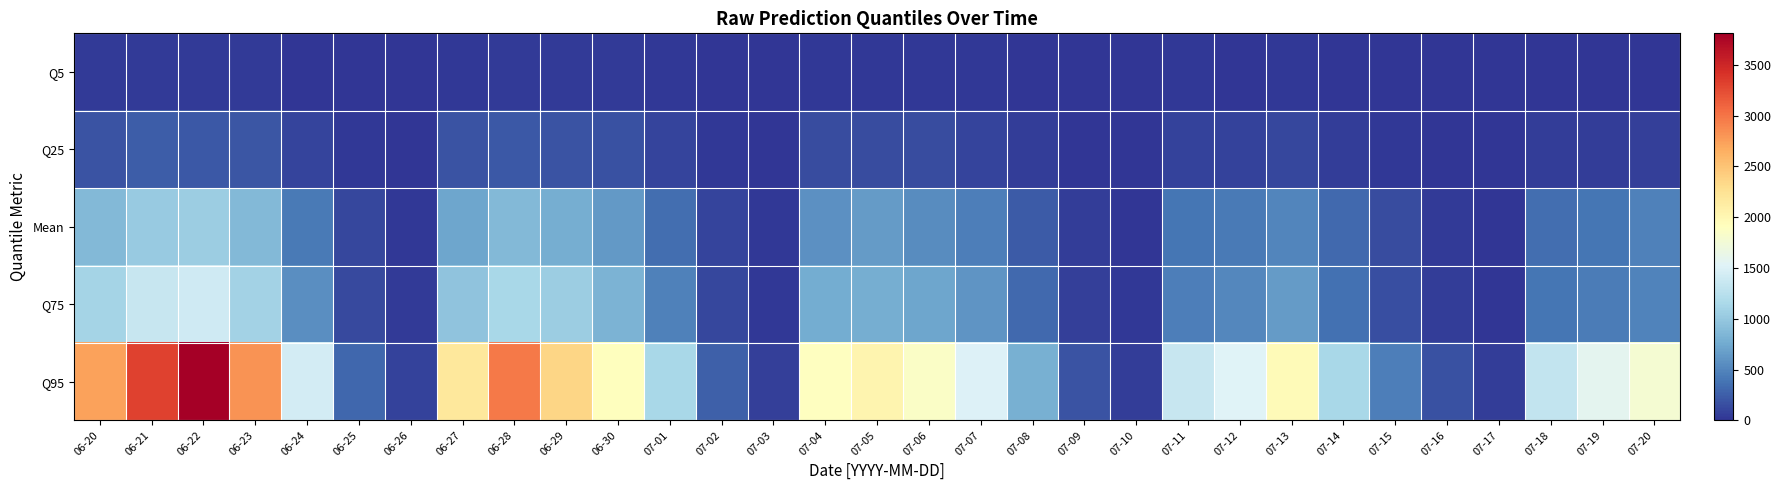

Reading left to right, what are all the values shown in this chart?

Q5: 06-20=30.0	06-21=42.0	06-22=39.0	06-23=35.0	06-24=12.0	06-25=4.0	06-26=0.0	06-27=27.0	06-28=34.0	06-29=33.0	06-30=38.0	07-01=17.0	07-02=3.0	07-03=1.0	07-04=25.0	07-05=23.0	07-06=22.0	07-07=15.0	07-08=8.0	07-09=2.0	07-10=0.0	07-11=15.0	07-12=12.0	07-13=18.0	07-14=8.0	07-15=3.0	07-16=1.0	07-17=0.0	07-18=7.0	07-19=8.0	07-20=7.0
Q25: 06-20=181.0	06-21=246.0	06-22=223.0	06-23=206.0	06-24=104.0	06-25=25.0	06-26=6.0	06-27=185.0	06-28=215.0	06-29=183.0	06-30=177.0	07-01=93.0	07-02=22.0	07-03=5.0	07-04=140.0	07-05=146.0	07-06=142.0	07-07=99.0	07-08=57.0	07-09=14.0	07-10=3.0	07-11=84.0	07-12=81.0	07-13=108.0	07-14=51.0	07-15=25.0	07-16=8.0	07-17=2.0	07-18=55.0	07-19=59.0	07-20=65.0
Mean: 06-20=867.1	06-21=1016.3	06-22=1047.1	06-23=866.6	06-24=430.9	06-25=107.6	06-26=26.1	06-27=724.2	06-28=873.1	06-29=787.9	06-30=630.6	07-01=348.6	07-02=91.8	07-03=21.3	07-04=577.5	07-05=644.2	07-06=546.9	07-07=457.2	07-08=238.0	07-09=56.7	07-10=13.7	07-11=394.4	07-12=429.9	07-13=501.3	07-14=318.4	07-15=140.2	07-16=44.5	07-17=12.1	07-18=351.4	07-19=394.4	07-20=464.8
Q75: 06-20=1111.0	06-21=1348.0	06-22=1401.0	06-23=1101.0	06-24=564.0	06-25=125.0	06-26=35.0	06-27=960.0	06-28=1144.0	06-29=1045.0	06-30=821.0	07-01=476.0	07-02=116.0	07-03=28.0	07-04=768.0	07-05=783.0	07-06=720.0	07-07=600.0	07-08=316.0	07-09=73.0	07-10=18.0	07-11=456.0	07-12=513.0	07-13=646.0	07-14=368.0	07-15=154.0	07-16=47.0	07-17=14.0	07-18=387.0	07-19=445.0	07-20=482.0
Q95: 06-20=2731.0	06-21=3307.0	06-22=3810.0	06-23=2819.0	06-24=1435.0	06-25=305.0	06-26=80.0	06-27=2173.0	06-28=2964.0	06-29=2360.0	06-30=1918.0	07-01=1139.0	07-02=260.0	07-03=65.0	07-04=1891.0	07-05=2025.0	07-06=1847.0	07-07=1511.0	07-08=791.0	07-09=183.0	07-10=50.0	07-11=1348.0	07-12=1528.0	07-13=1958.0	07-14=1132.0	07-15=458.0	07-16=170.0	07-17=45.0	07-18=1324.0	07-19=1587.0	07-20=1784.0